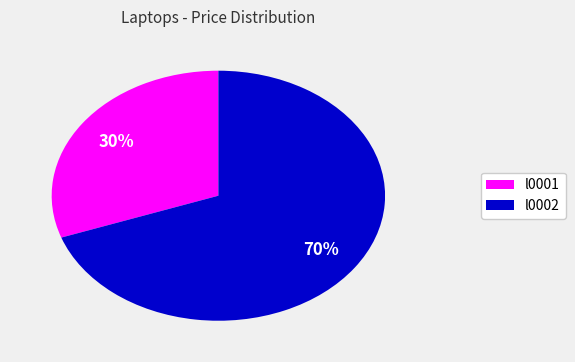

How many slices are in this pie chart?

2